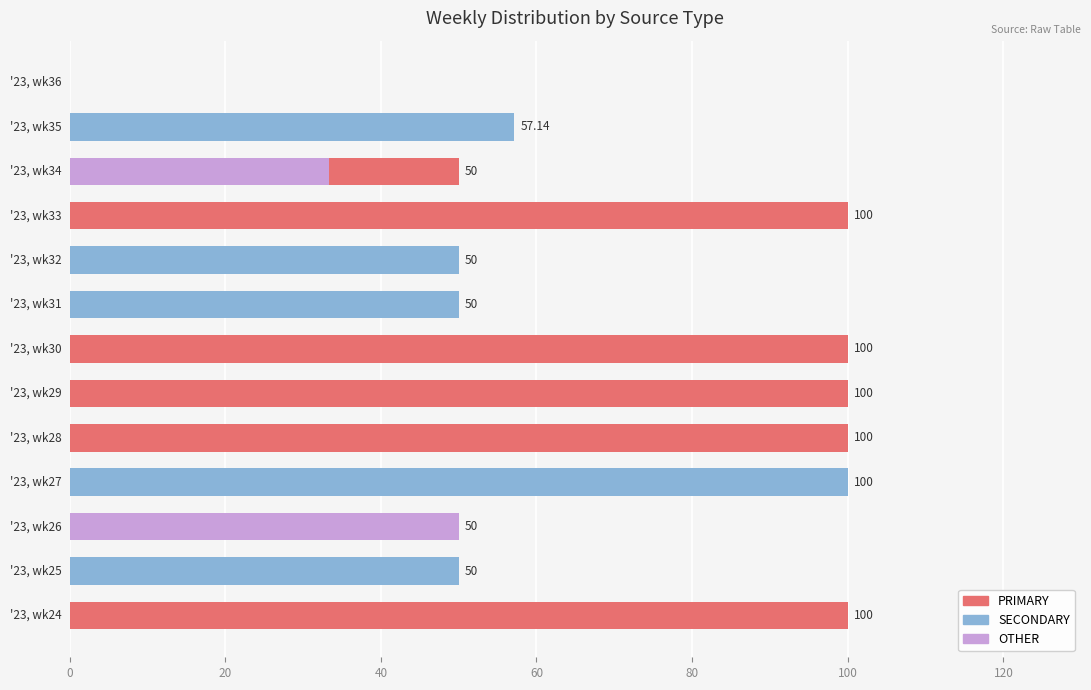

Between 80 and 9, which series saw the biggest shift?

PRIMARY